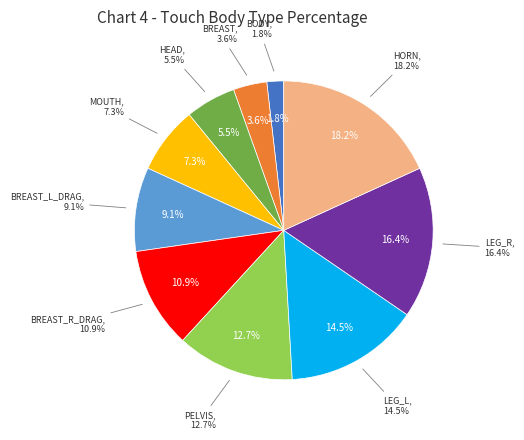

To the nearest percent, what portion does HORN represent?

18%